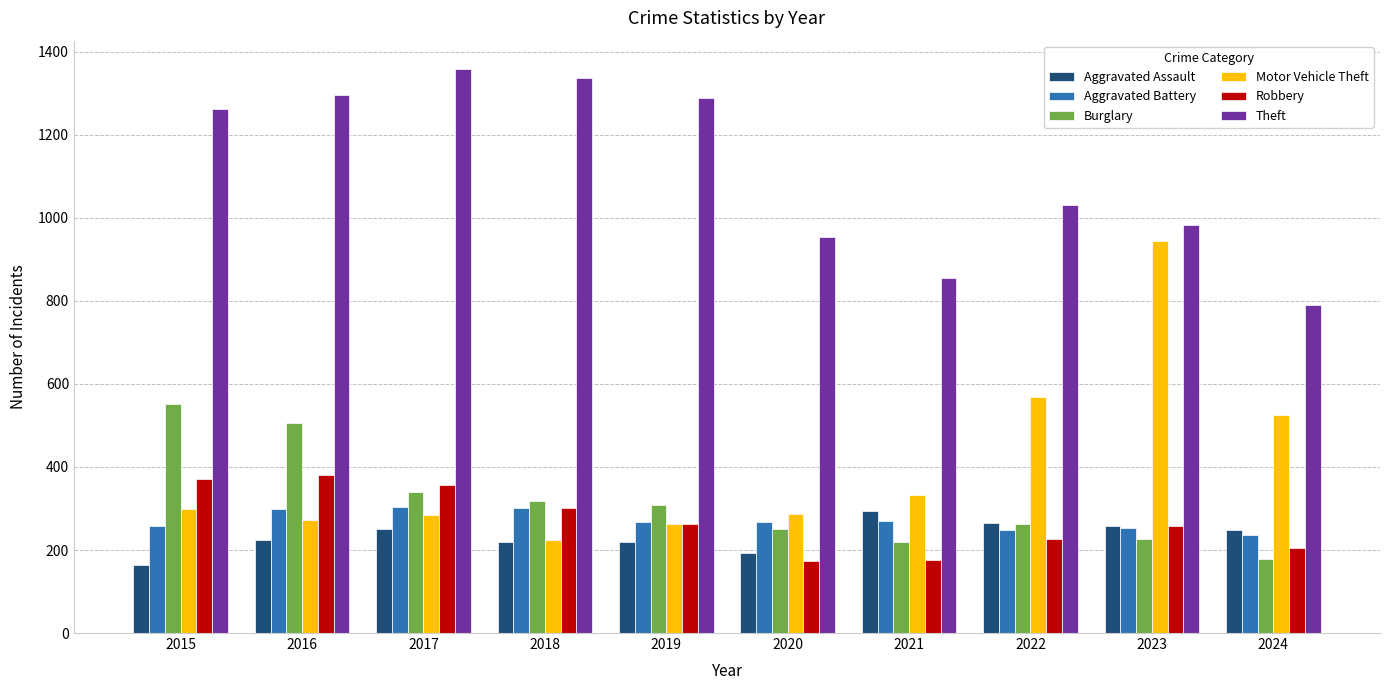

At how many categories does at least one series exceed 1181?

5